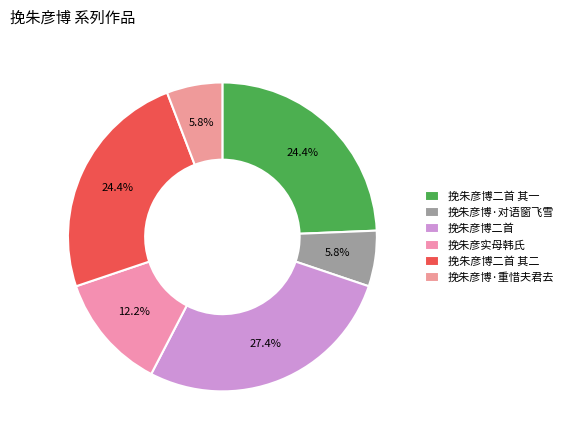

To the nearest percent, what is the difference between the largest and smallest slice percentages?

22%